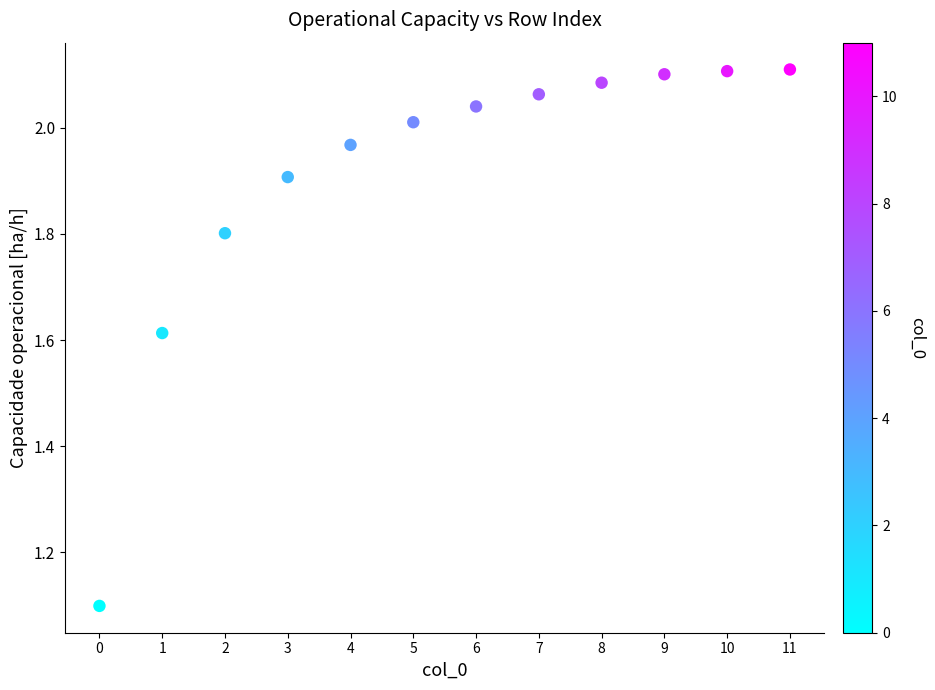

What is the range of Y values (max minus min)?

1.0